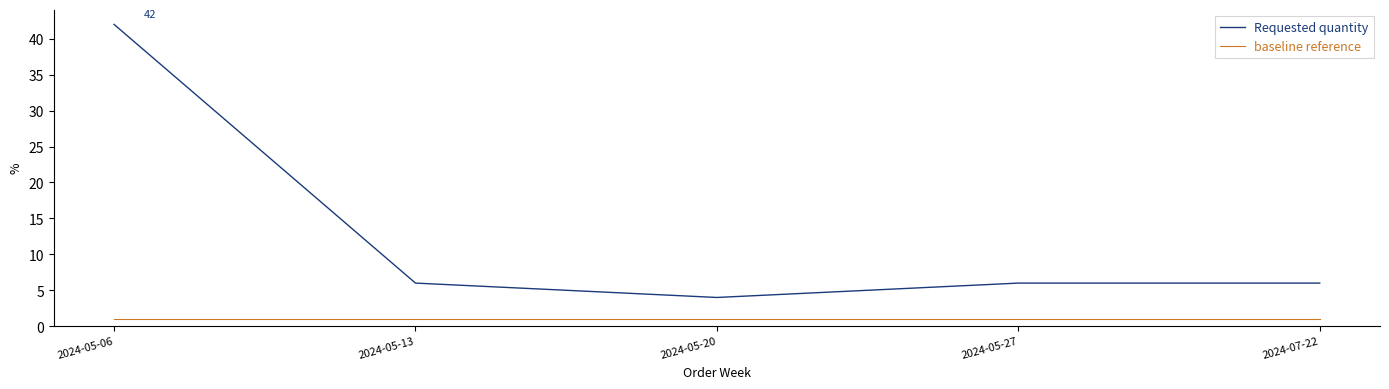

At which category does the chart reach its peak across all series?

2024-05-06